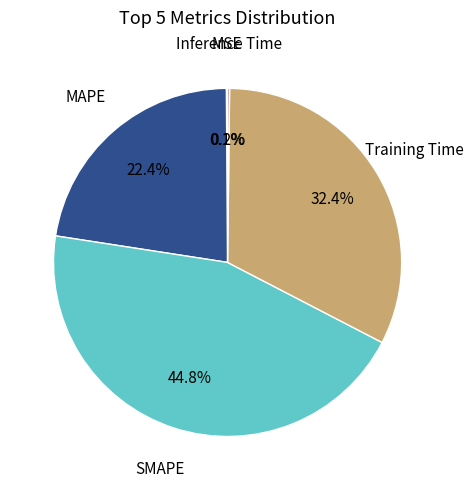

To the nearest percent, what is the average slice percentage?

20%